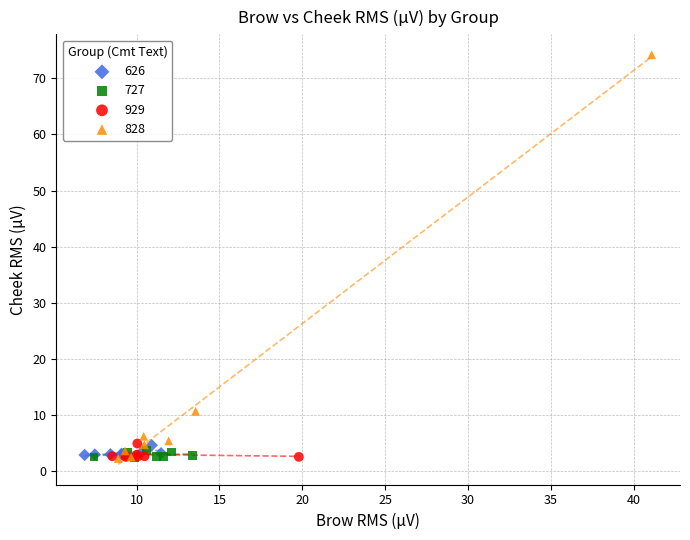

Which series has the widest spread of Y values?

828